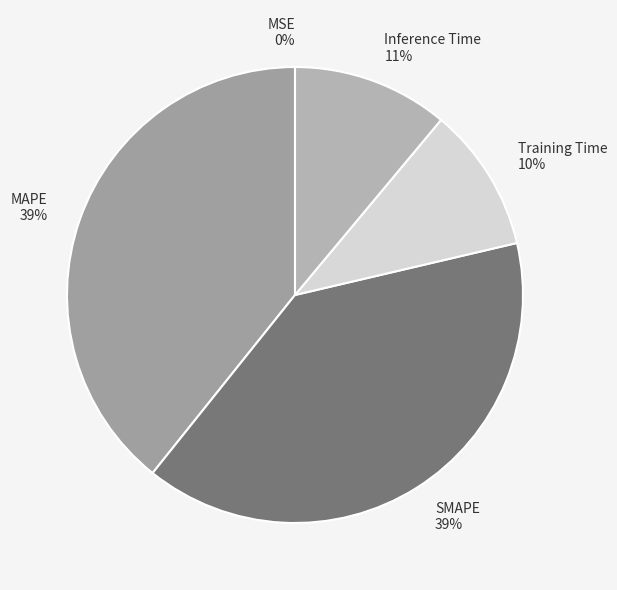

To the nearest percent, what percentage of the pie is Training Time?

10%